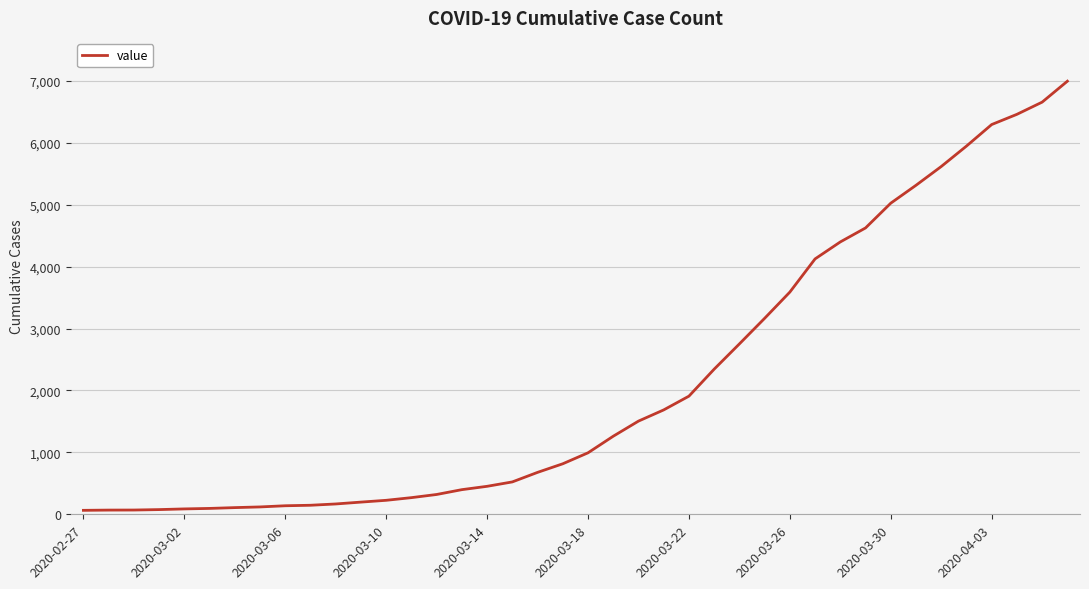

How many lines are shown in the chart?

1